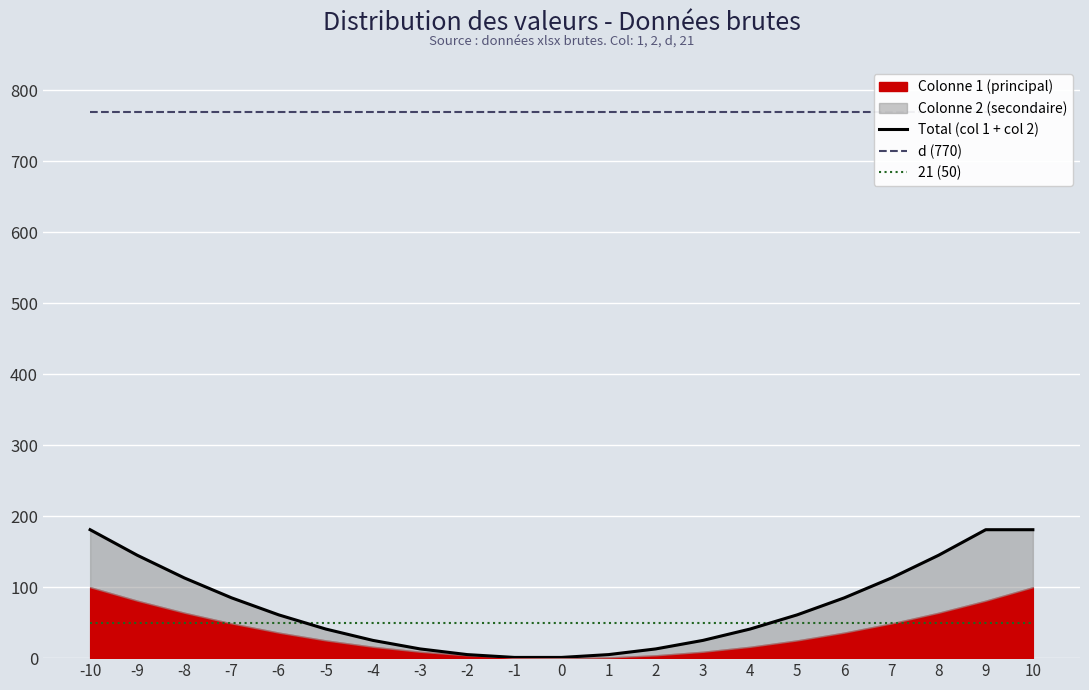

What is the value of the Total (col 1 + col 2) point at the 16th from the left?

61